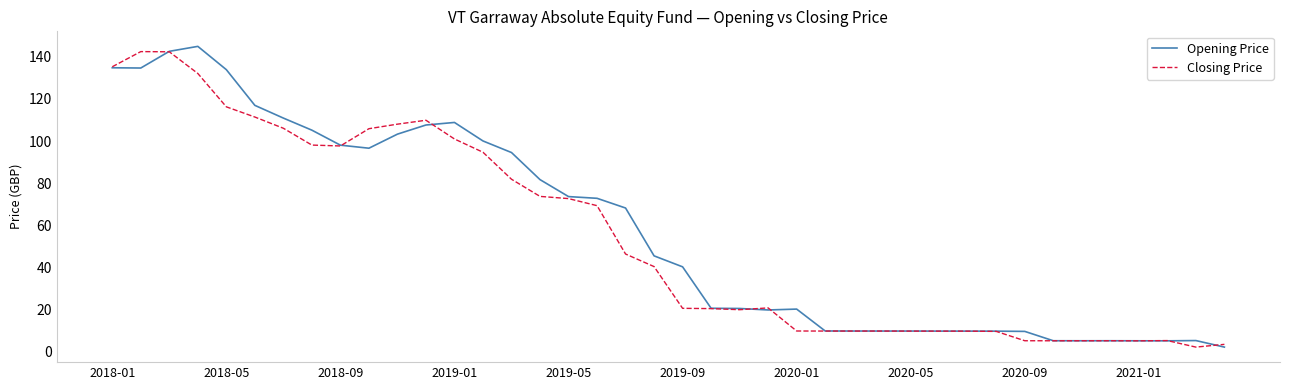

Rank the series by their maximum value, from lowest to highest.

Closing Price, Opening Price